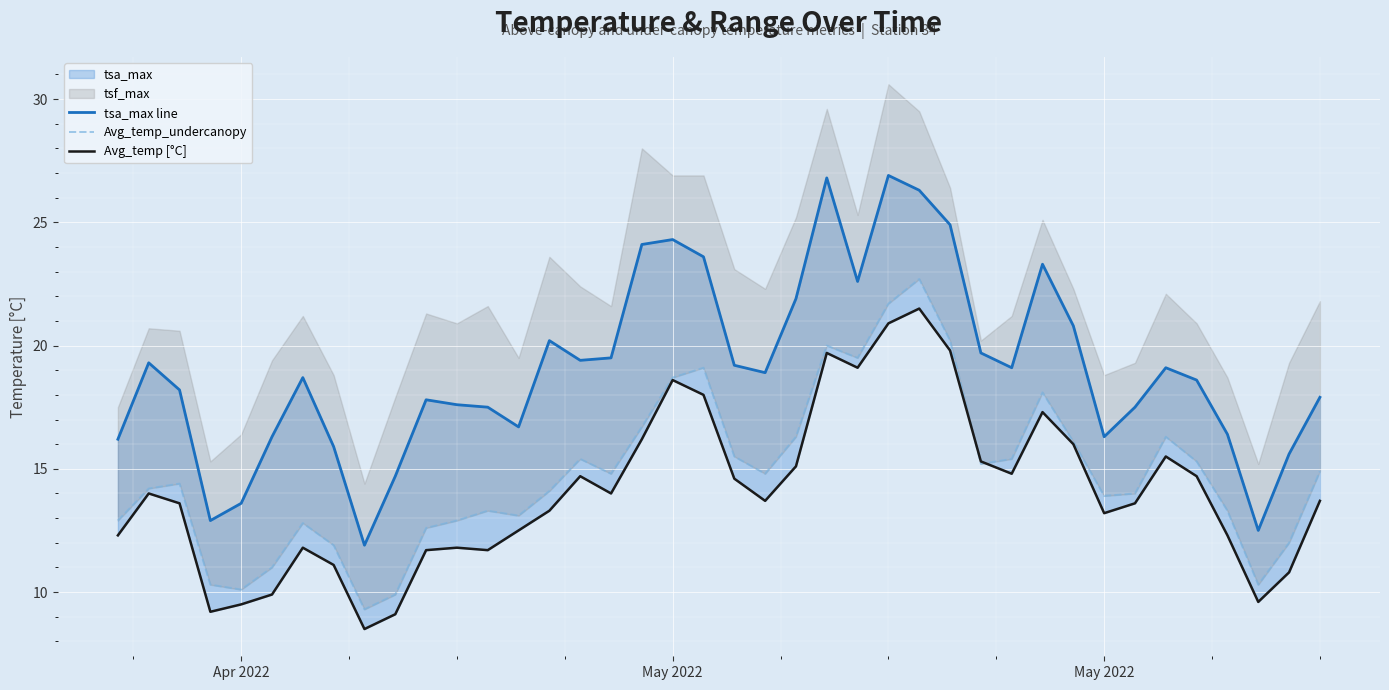

How many data points does each series have?

40